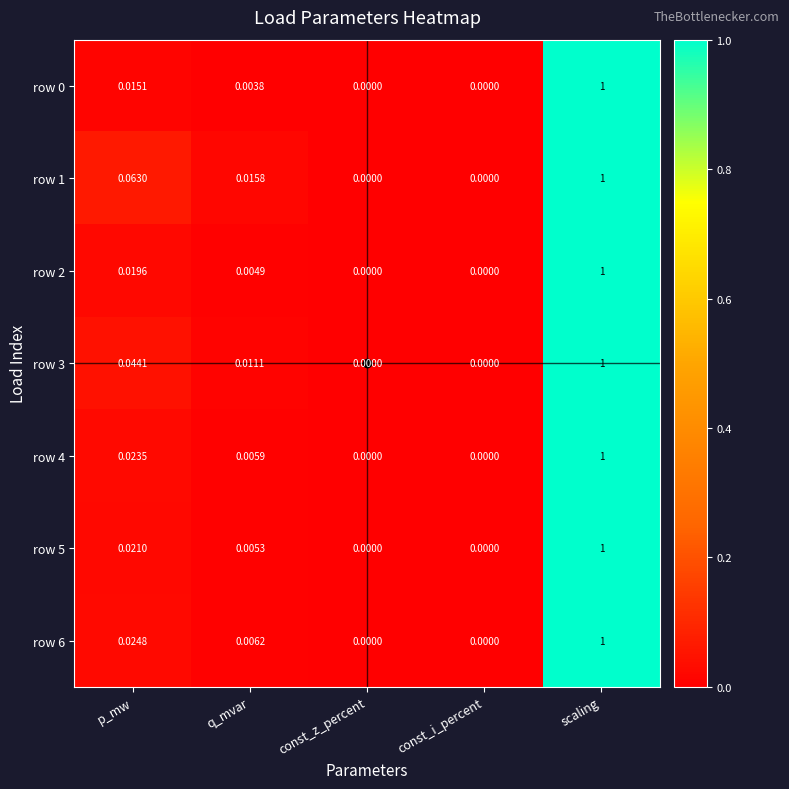

At which category is the sum across all series the highest?

scaling